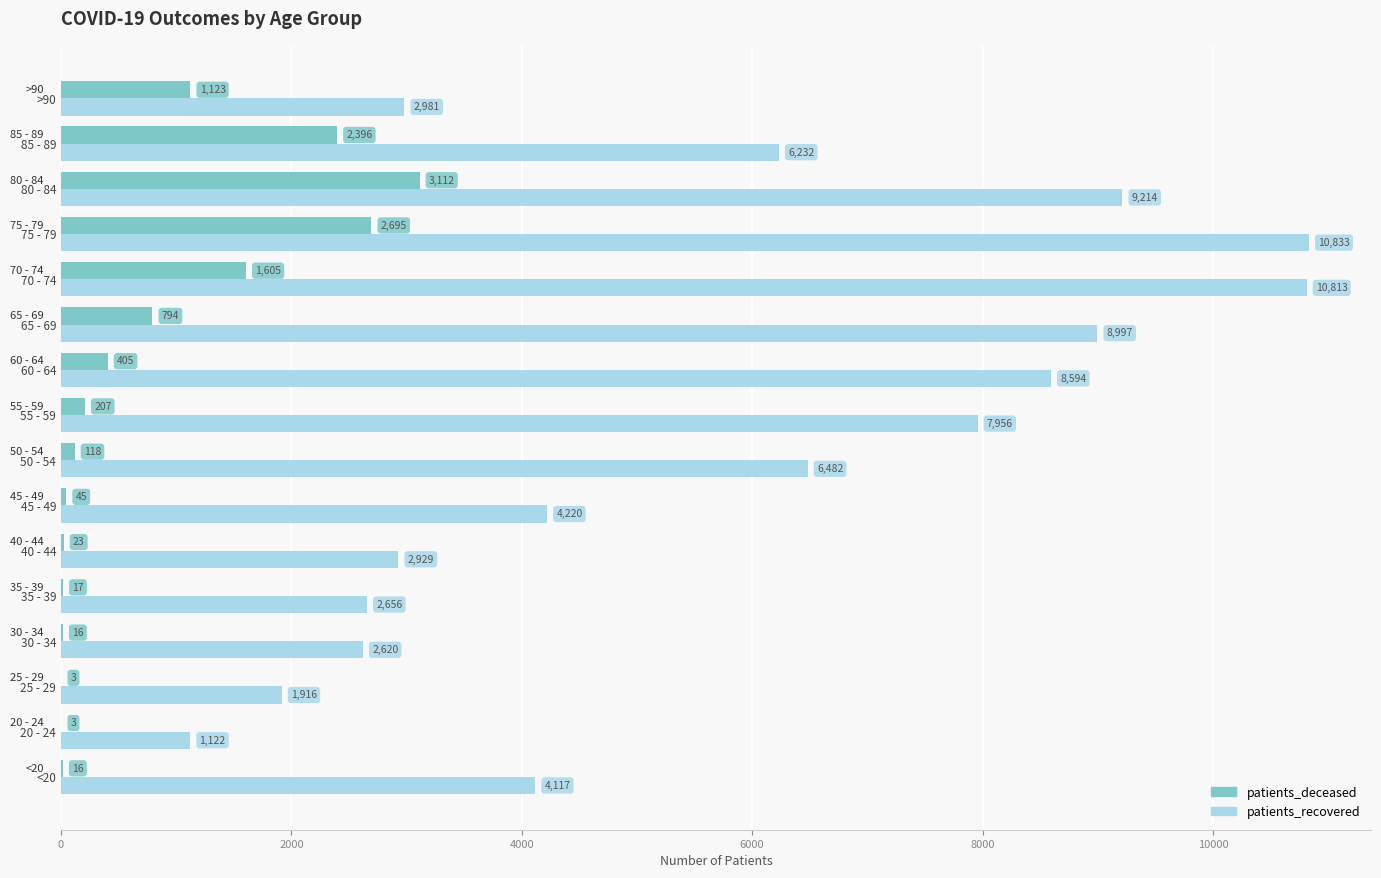

At which category is the sum across all series the highest?

75 - 79